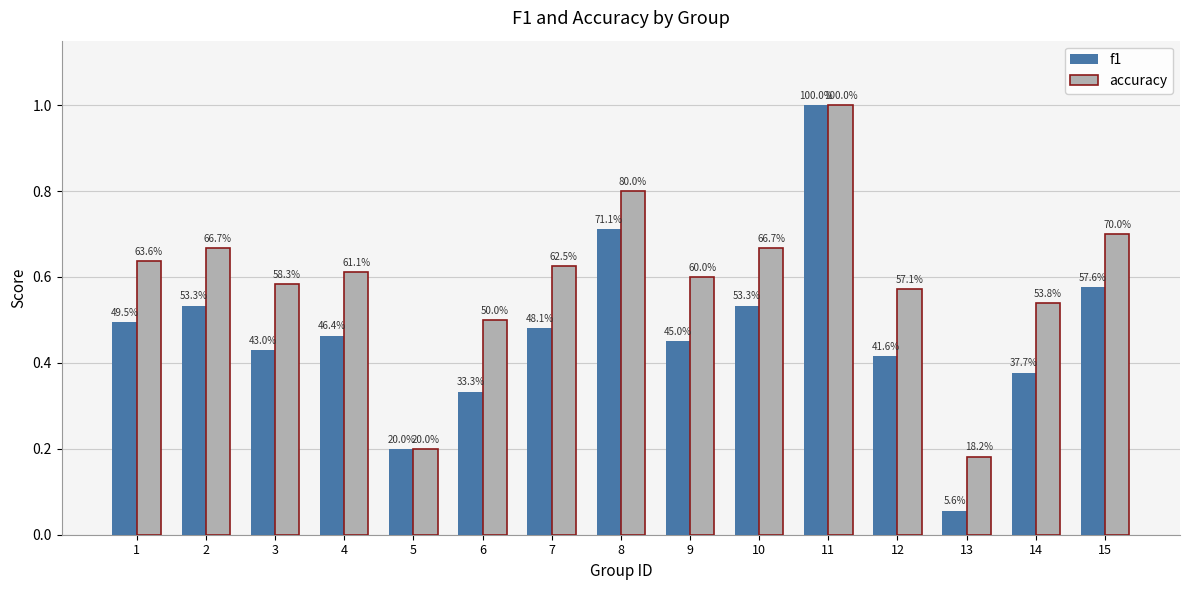

Which series has the largest range (max minus min)?

f1